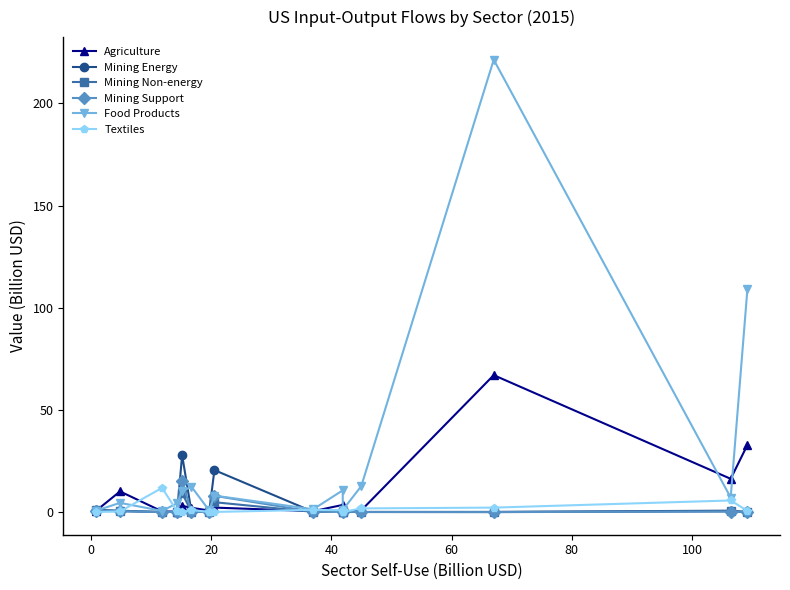

What is the greatest value displayed?

221.3